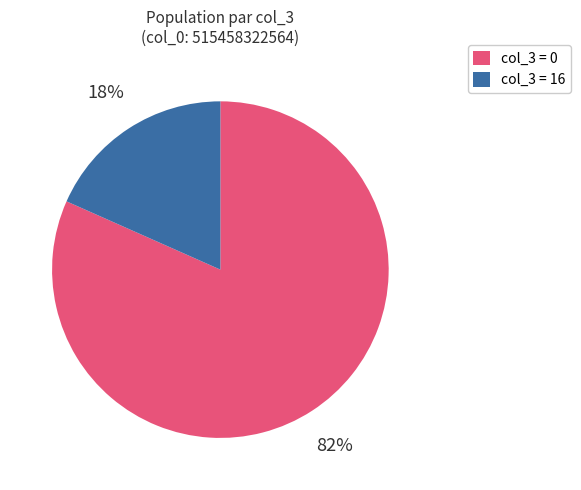

Is there any slice that represents more than half of the pie?

Yes